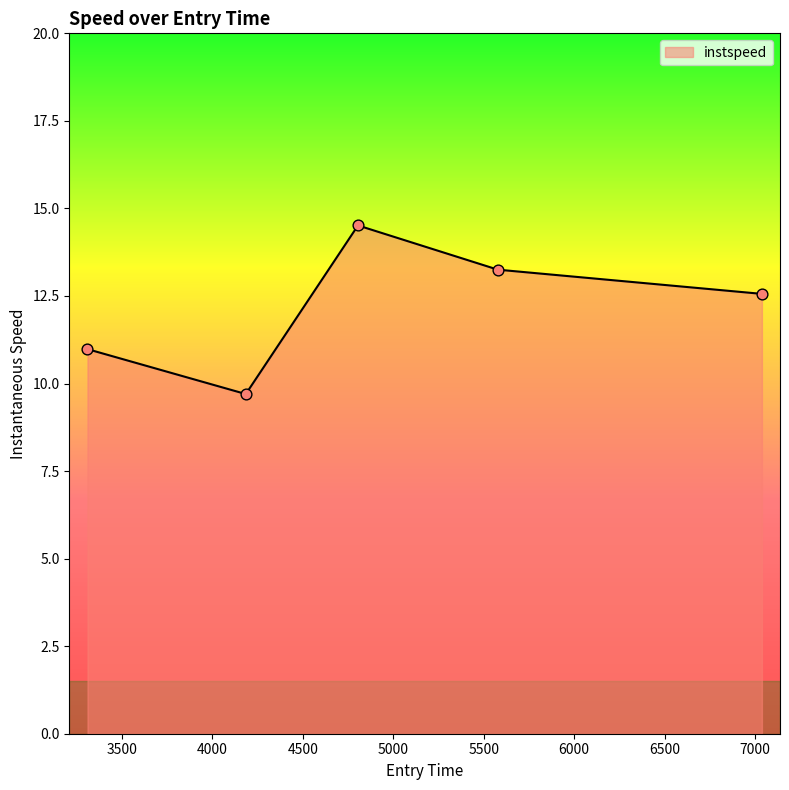

What is the minimum value shown in the chart?

9.7